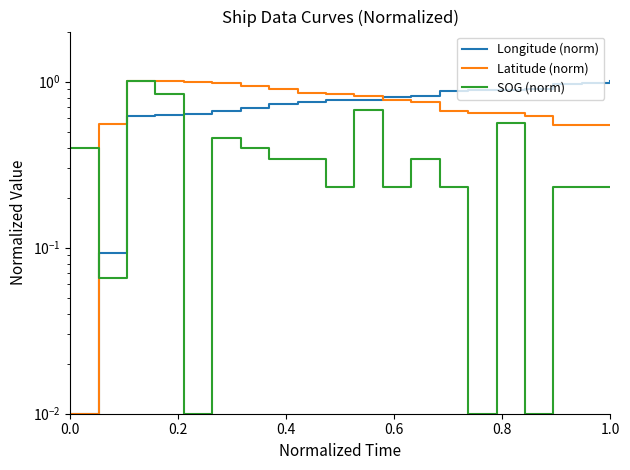

Is the value of Longitude (norm) at 10 greater than the value of SOG (norm) at 0.4?

No